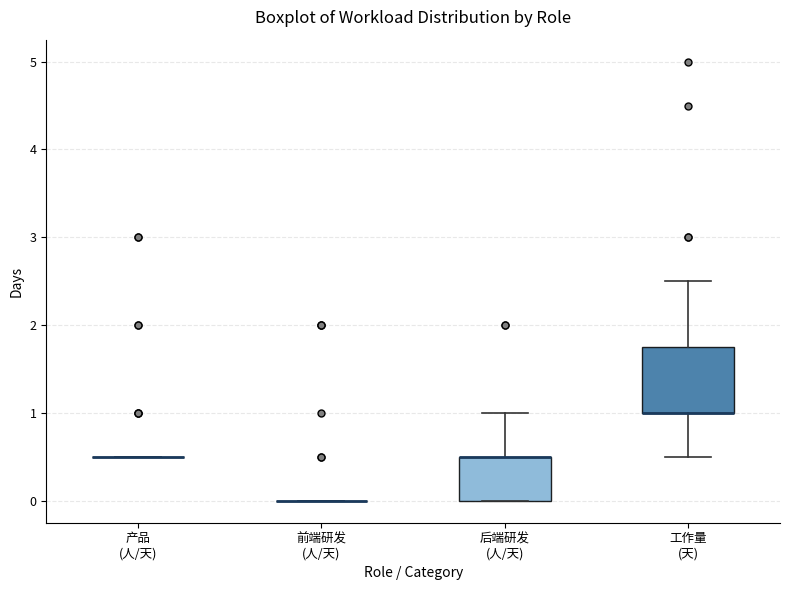

Which box is the tallest, from its lower edge to its upper edge?

工作量 (天)